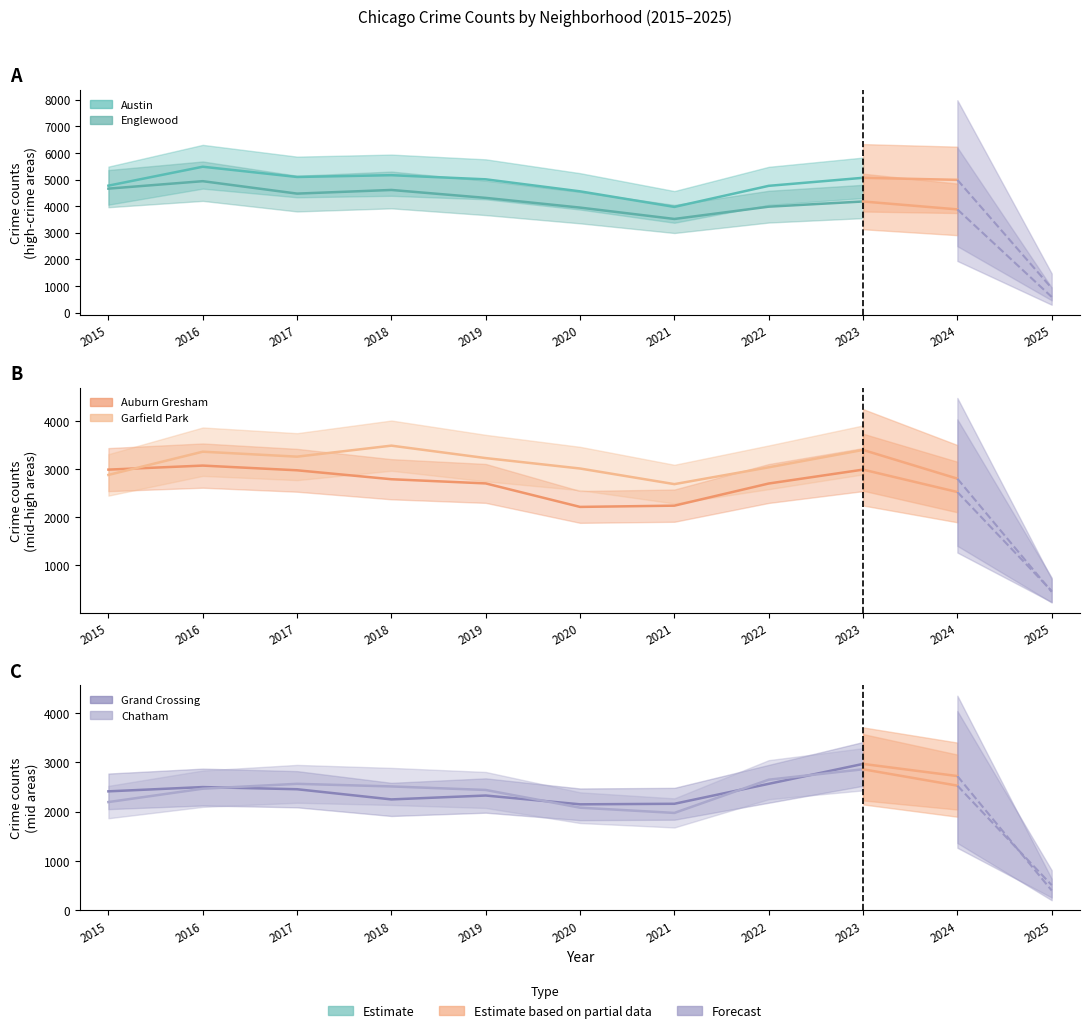

Is it true that Grand Crossing equals 2413 at 2015?

True